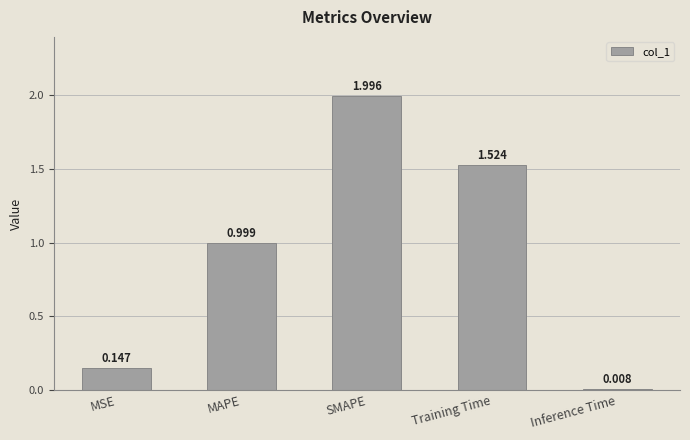

What is the difference between the maximum and minimum values?

2.0